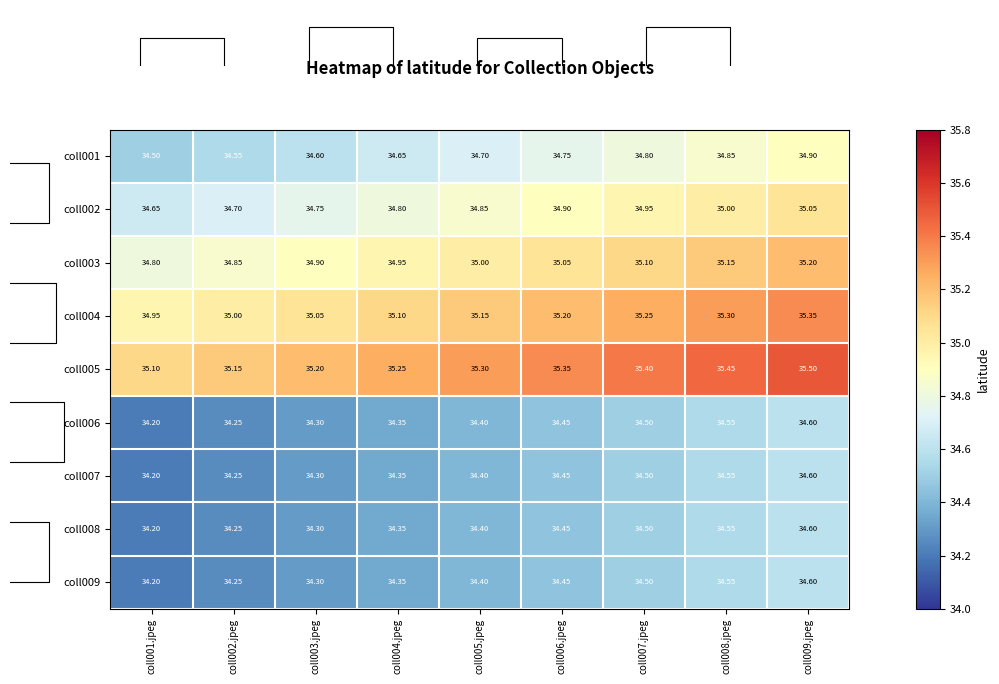

Is the value of coll006 at coll006.jpeg greater than the value of coll004 at coll003.jpeg?

No